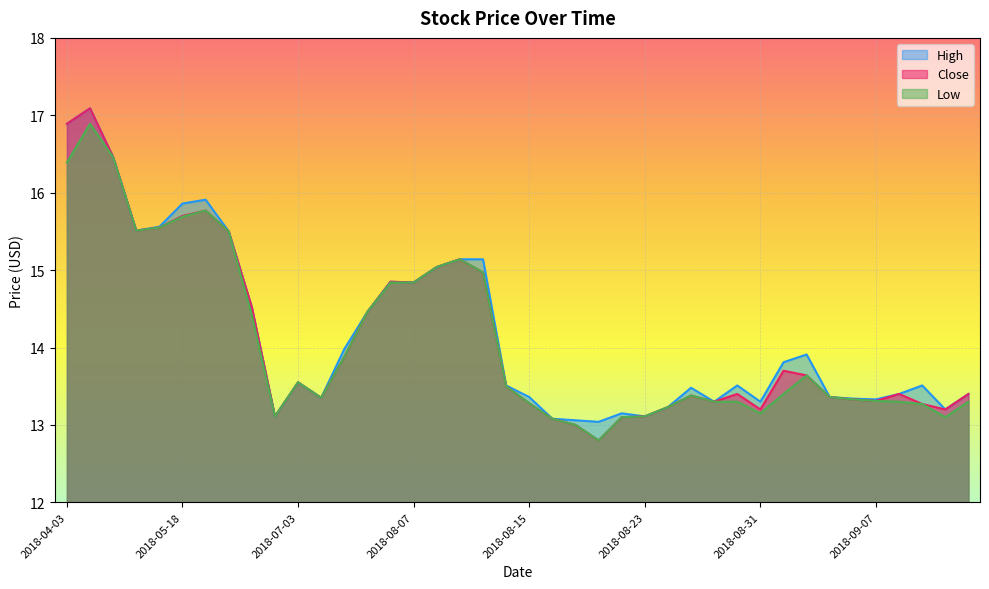

What is the label of the 22nd point from the right?

2018-08-10